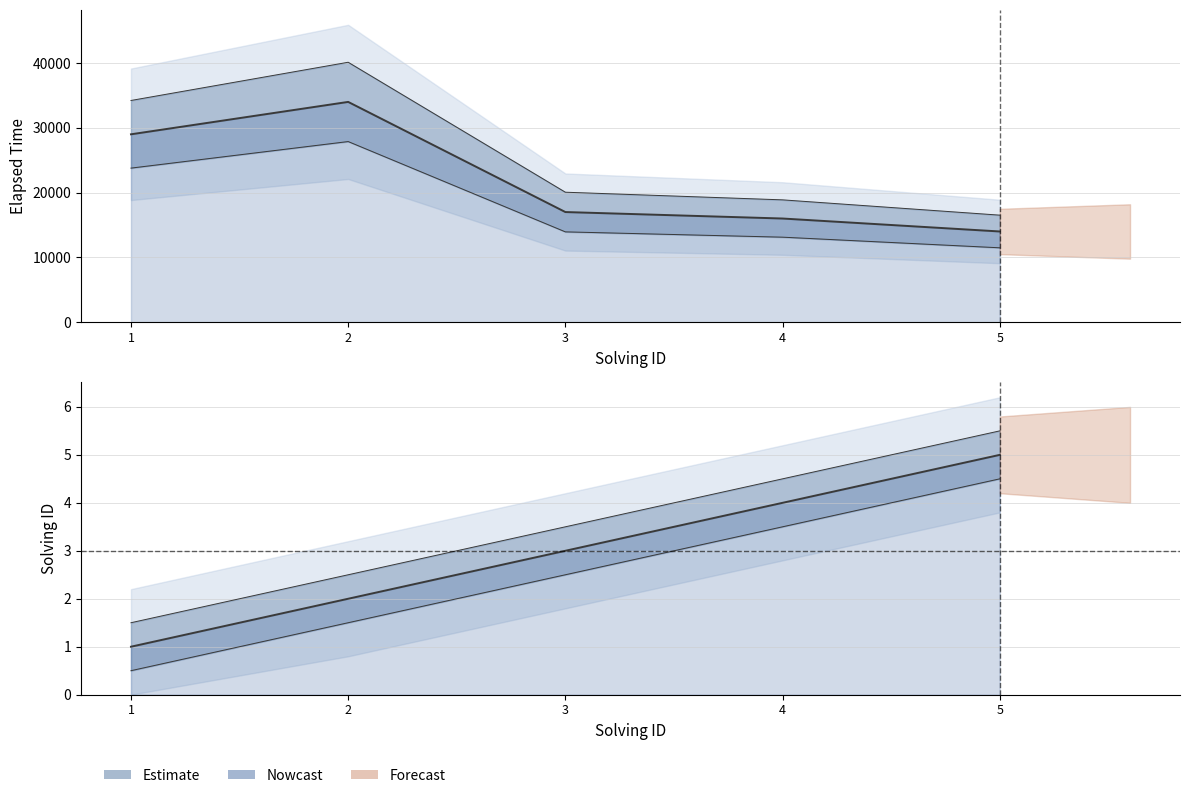

Where does the data first go above 3?

4